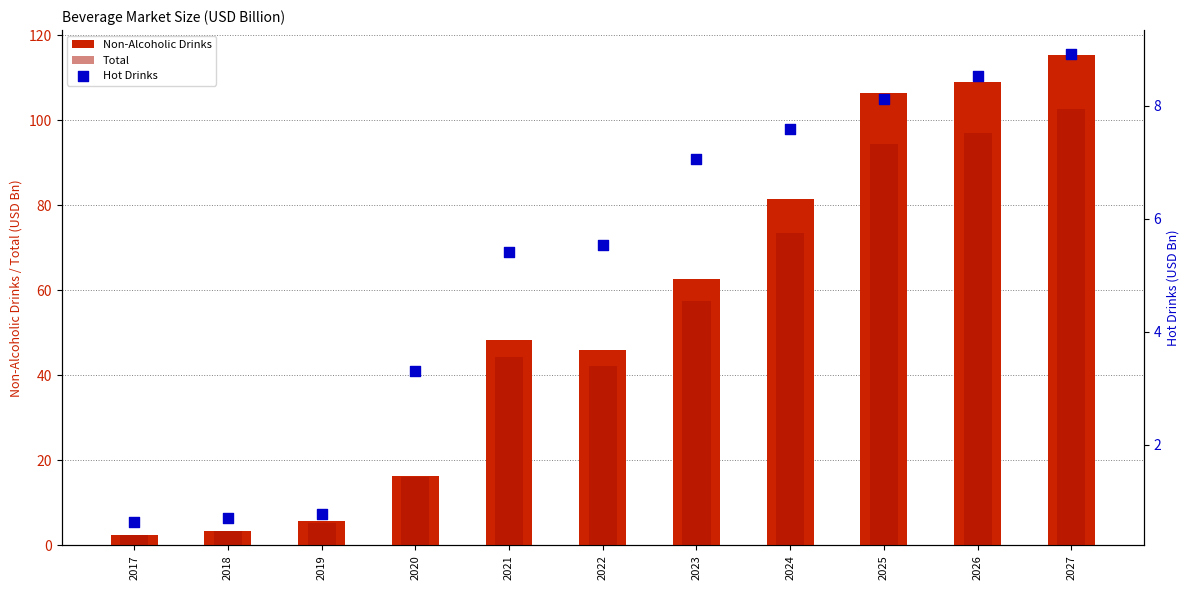

What are all the series names shown in the legend?

Non-Alcoholic Drinks, Total, Hot Drinks